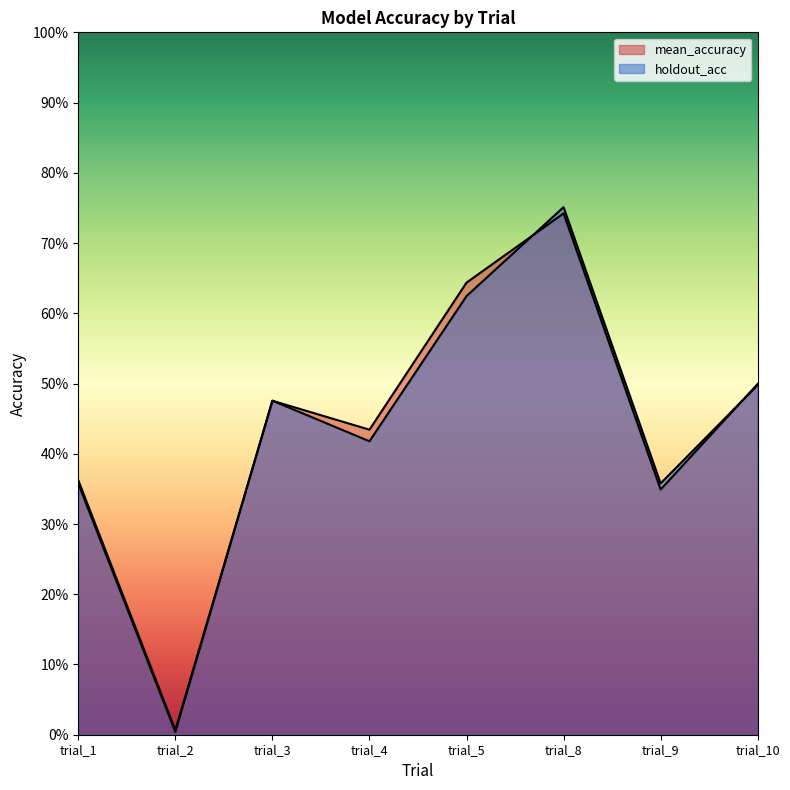

At how many categories does at least one series exceed 0?

8